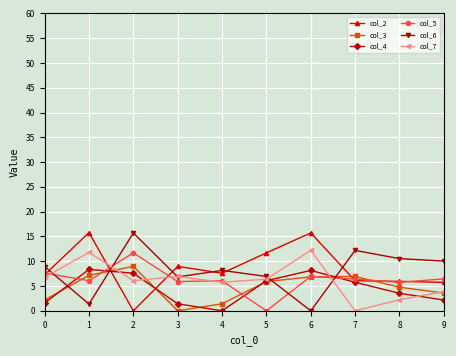

True or false: col_2 and col_6 intersect in this chart.

True